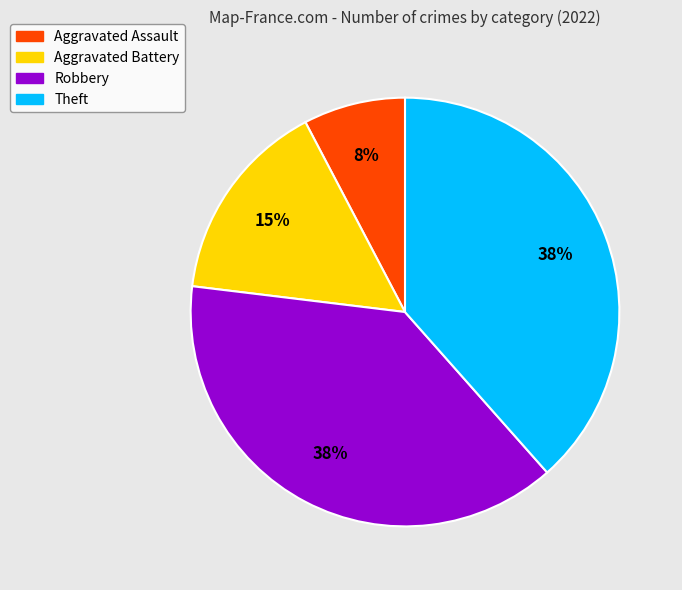

To the nearest percent, what is the average slice percentage?

25%